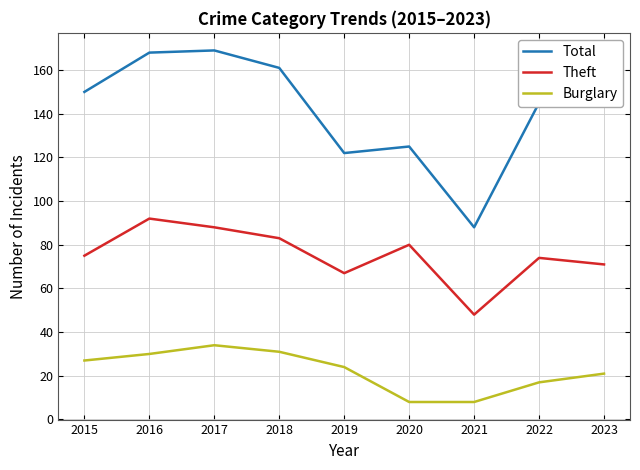

How many interior local valleys does the Theft series have?

2